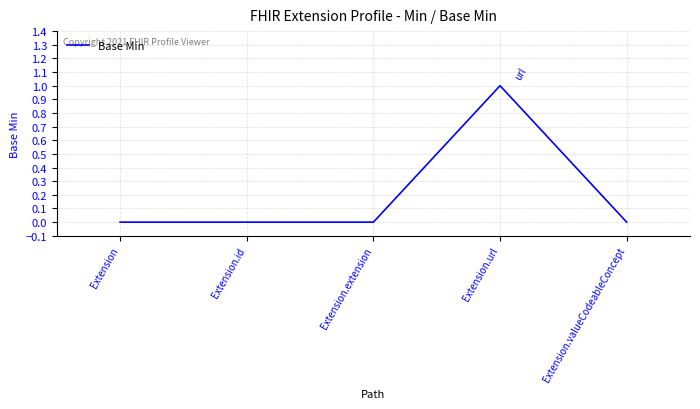

Reading left to right, extract all data points from this chart.

0	0	0	1	0